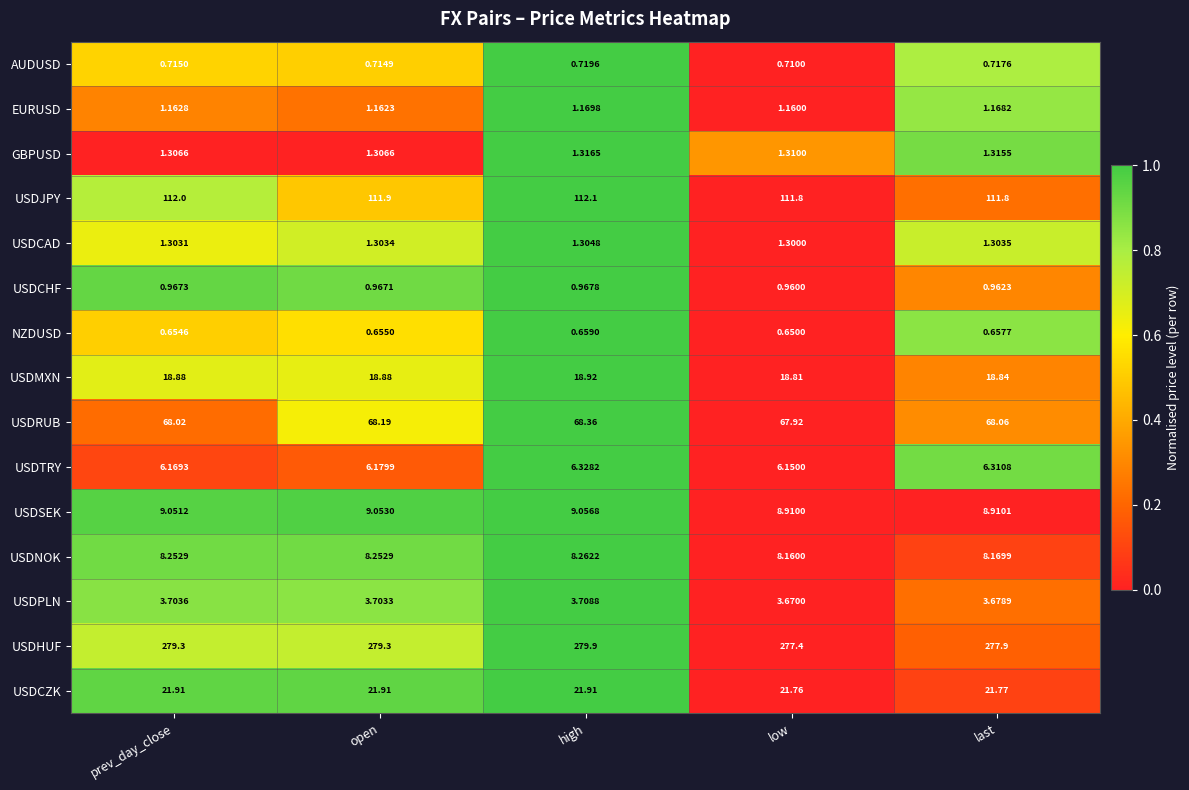

What is the spread (max minus min) of values at open?

278.6